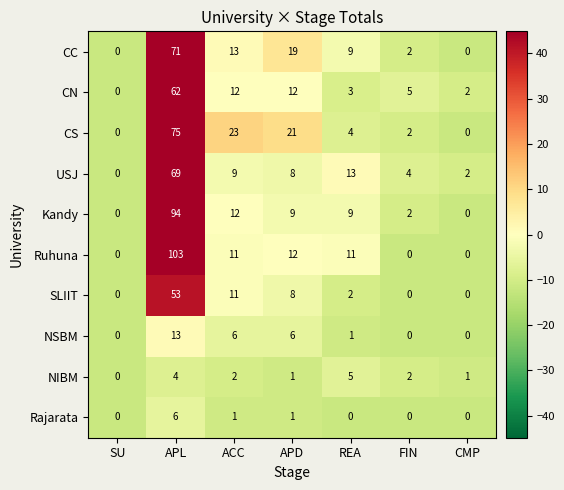

Which series has the largest range (max minus min)?

Ruhuna